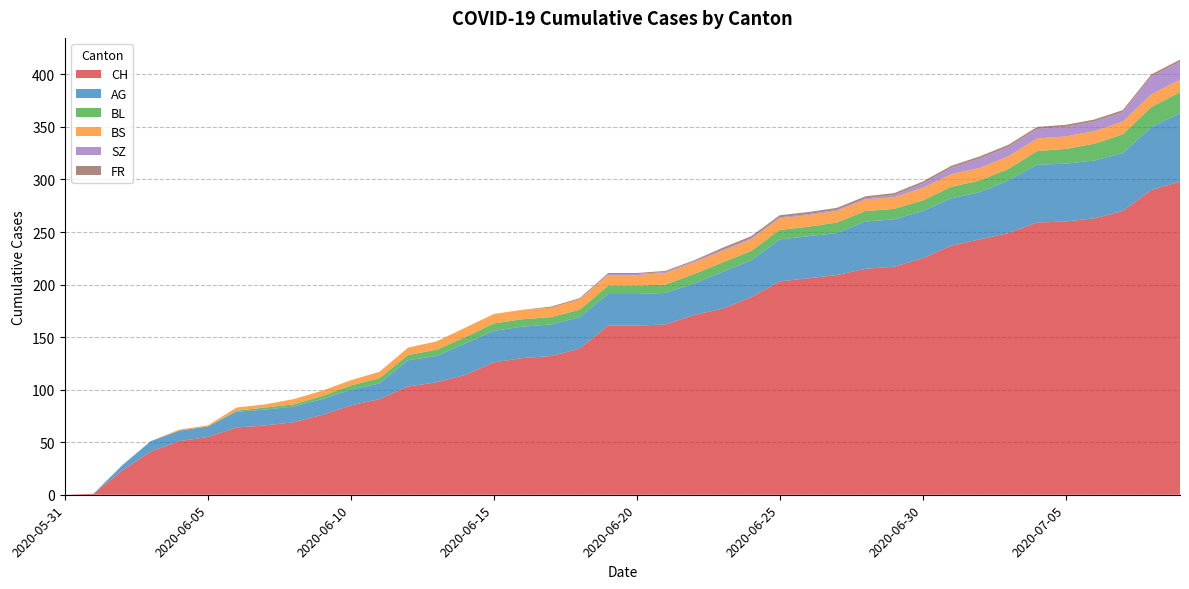

Reading left to right, what are all the values shown in this chart?

CH: 2020-05-31=0	2020-06-01=1	2020-06-02=23	2020-06-03=41	2020-06-04=51	2020-06-05=55	2020-06-06=64	2020-06-07=66	2020-06-08=69	2020-06-09=76	2020-06-10=85	2020-06-11=91	2020-06-12=103	2020-06-13=107	2020-06-14=114	2020-06-15=126	2020-06-16=130	2020-06-17=132	2020-06-18=139	2020-06-19=161	2020-06-20=161	2020-06-21=162	2020-06-22=171	2020-06-23=177	2020-06-24=188	2020-06-25=203	2020-06-26=206	2020-06-27=209	2020-06-28=215	2020-06-29=217	2020-06-30=225	2020-07-01=237	2020-07-02=243	2020-07-03=249	2020-07-04=259	2020-07-05=260	2020-07-06=263	2020-07-07=270	2020-07-08=290	2020-07-09=298
AG: 2020-05-31=0	2020-06-01=0	2020-06-02=5	2020-06-03=10	2020-06-04=10	2020-06-05=10	2020-06-06=15	2020-06-07=15	2020-06-08=15	2020-06-09=15	2020-06-10=15	2020-06-11=15	2020-06-12=25	2020-06-13=25	2020-06-14=30	2020-06-15=30	2020-06-16=30	2020-06-17=30	2020-06-18=30	2020-06-19=30	2020-06-20=30	2020-06-21=30	2020-06-22=30	2020-06-23=35	2020-06-24=35	2020-06-25=40	2020-06-26=40	2020-06-27=40	2020-06-28=45	2020-06-29=45	2020-06-30=45	2020-07-01=45	2020-07-02=45	2020-07-03=50	2020-07-04=55	2020-07-05=55	2020-07-06=55	2020-07-07=55	2020-07-08=60	2020-07-09=65
BL: 2020-05-31=0	2020-06-01=0	2020-06-02=0	2020-06-03=0	2020-06-04=0	2020-06-05=0	2020-06-06=1	2020-06-07=2	2020-06-08=2	2020-06-09=3	2020-06-10=4	2020-06-11=5	2020-06-12=5	2020-06-13=6	2020-06-14=6	2020-06-15=7	2020-06-16=7	2020-06-17=7	2020-06-18=7	2020-06-19=8	2020-06-20=8	2020-06-21=8	2020-06-22=9	2020-06-23=9	2020-06-24=9	2020-06-25=9	2020-06-26=9	2020-06-27=10	2020-06-28=10	2020-06-29=10	2020-06-30=10	2020-07-01=11	2020-07-02=11	2020-07-03=11	2020-07-04=13	2020-07-05=14	2020-07-06=16	2020-07-07=18	2020-07-08=19	2020-07-09=20
BS: 2020-05-31=0	2020-06-01=0	2020-06-02=0	2020-06-03=0	2020-06-04=1	2020-06-05=1	2020-06-06=3	2020-06-07=3	2020-06-08=5	2020-06-09=5	2020-06-10=5	2020-06-11=6	2020-06-12=7	2020-06-13=8	2020-06-14=9	2020-06-15=9	2020-06-16=9	2020-06-17=9	2020-06-18=10	2020-06-19=10	2020-06-20=10	2020-06-21=11	2020-06-22=11	2020-06-23=11	2020-06-24=11	2020-06-25=11	2020-06-26=11	2020-06-27=11	2020-06-28=11	2020-06-29=11	2020-06-30=12	2020-07-01=12	2020-07-02=12	2020-07-03=12	2020-07-04=12	2020-07-05=12	2020-07-06=12	2020-07-07=12	2020-07-08=12	2020-07-09=12
SZ: 2020-05-31=0	2020-06-01=0	2020-06-02=0	2020-06-03=0	2020-06-04=0	2020-06-05=0	2020-06-06=0	2020-06-07=0	2020-06-08=0	2020-06-09=0	2020-06-10=0	2020-06-11=0	2020-06-12=0	2020-06-13=0	2020-06-14=0	2020-06-15=0	2020-06-16=0	2020-06-17=0	2020-06-18=0	2020-06-19=1	2020-06-20=1	2020-06-21=1	2020-06-22=1	2020-06-23=1	2020-06-24=1	2020-06-25=1	2020-06-26=1	2020-06-27=1	2020-06-28=1	2020-06-29=2	2020-06-30=4	2020-07-01=6	2020-07-02=9	2020-07-03=9	2020-07-04=9	2020-07-05=9	2020-07-06=9	2020-07-07=9	2020-07-08=17	2020-07-09=17
FR: 2020-05-31=0	2020-06-01=0	2020-06-02=0	2020-06-03=0	2020-06-04=0	2020-06-05=0	2020-06-06=0	2020-06-07=0	2020-06-08=0	2020-06-09=0	2020-06-10=0	2020-06-11=0	2020-06-12=0	2020-06-13=0	2020-06-14=0	2020-06-15=0	2020-06-16=0	2020-06-17=1	2020-06-18=1	2020-06-19=1	2020-06-20=1	2020-06-21=1	2020-06-22=1	2020-06-23=2	2020-06-24=2	2020-06-25=2	2020-06-26=2	2020-06-27=2	2020-06-28=2	2020-06-29=2	2020-06-30=2	2020-07-01=2	2020-07-02=2	2020-07-03=2	2020-07-04=2	2020-07-05=2	2020-07-06=2	2020-07-07=2	2020-07-08=2	2020-07-09=2